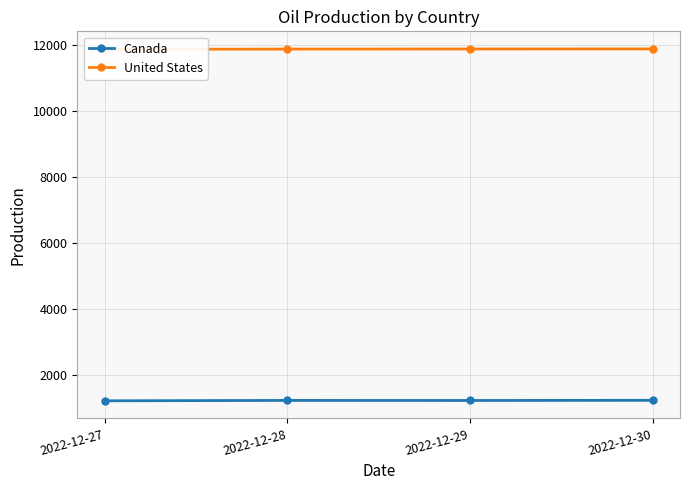

Which series has the largest range (max minus min)?

Canada